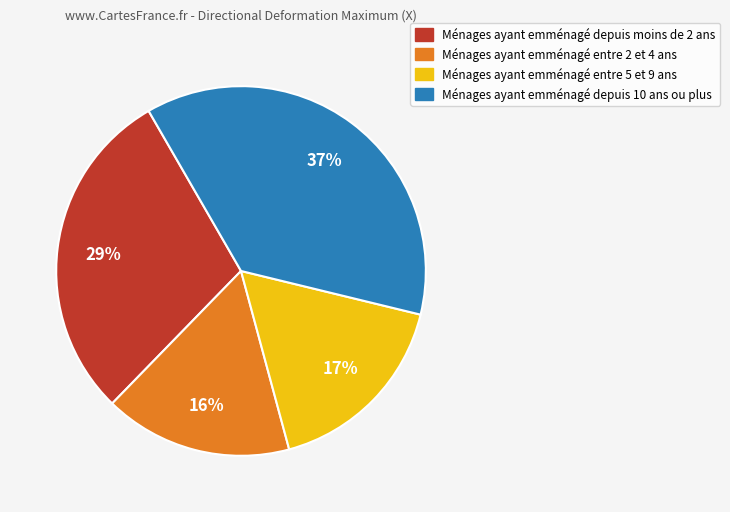

Does any single category account for the majority?

No